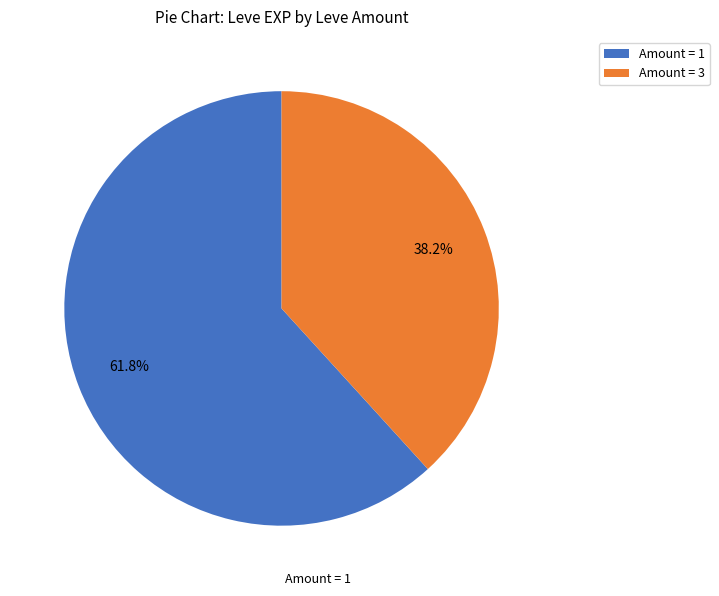

What is the largest slice in the pie chart?

Amount = 1